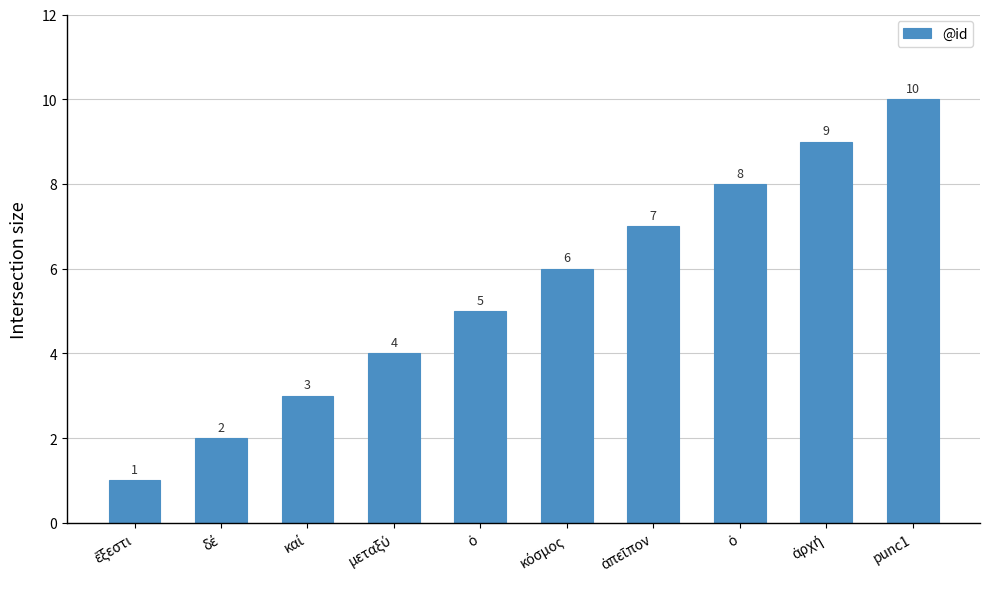

Rank the categories by value from lowest to highest.

ἔξεστι, δέ, καί, μεταξύ, ὁ, κόσμος, ἀπεῖπον, ὁ, ἀρχή, punc1